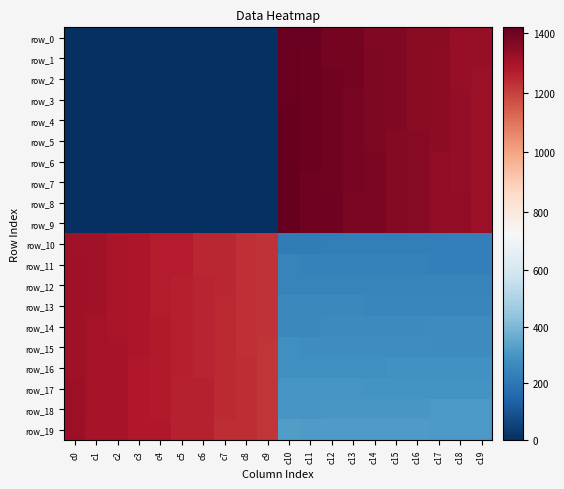

The row_19 series shows 1220.0 at c9. True or false?

True